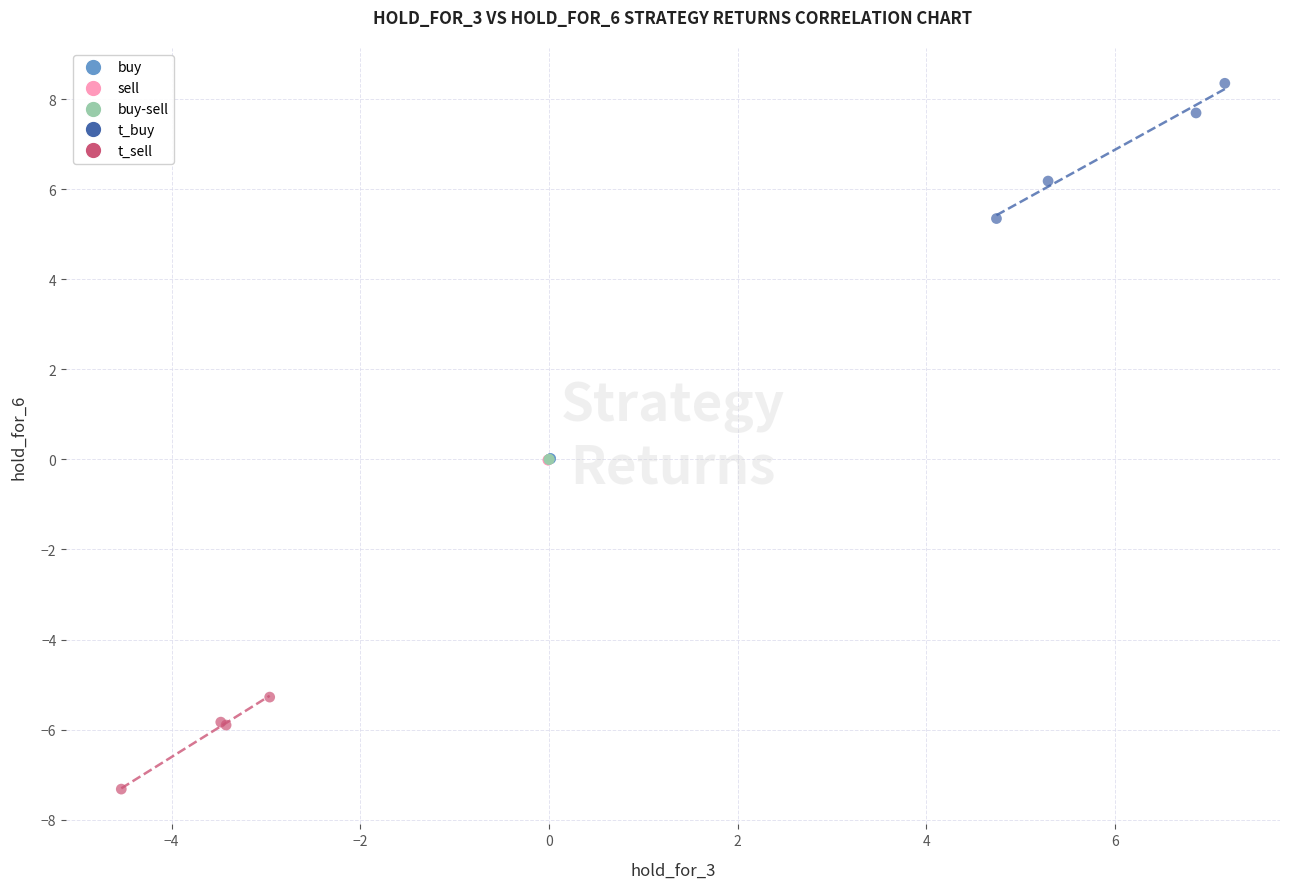

What are all the series names shown in the legend?

buy, sell, buy-sell, t_buy, t_sell